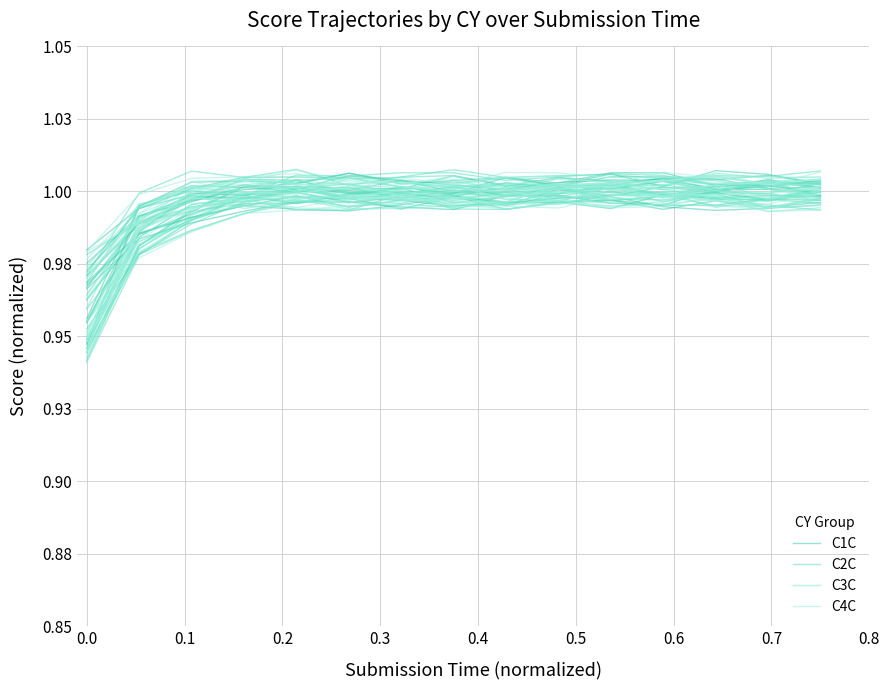

True or false: C2C and C1C cross at least once.

False